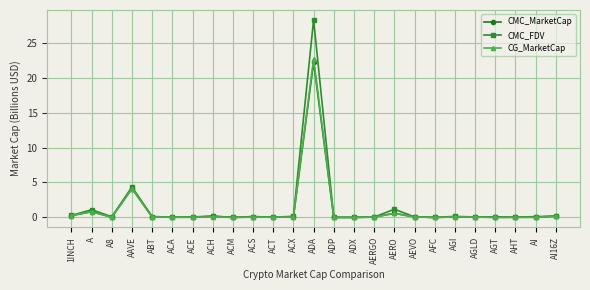

Where is CMC_FDV nearest to the value 14?

AAVE